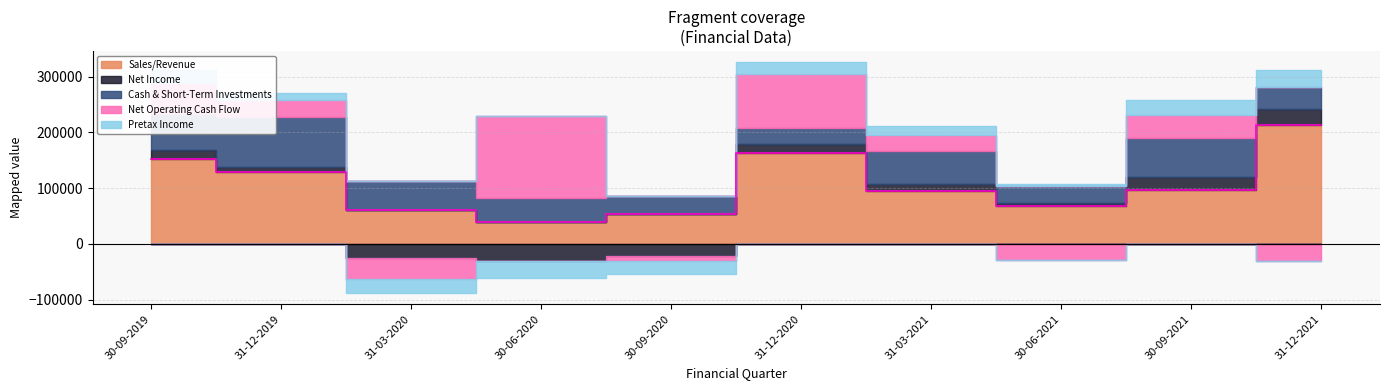

What is the approximate value of Cash & Short-Term Investments at 31-03-2021?

59367.0